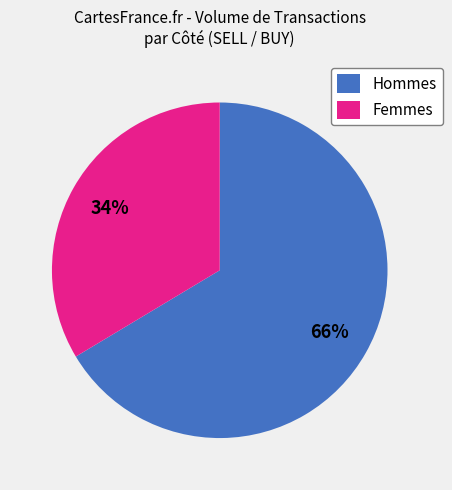

Rank the categories by value from lowest to highest.

Femmes, Hommes